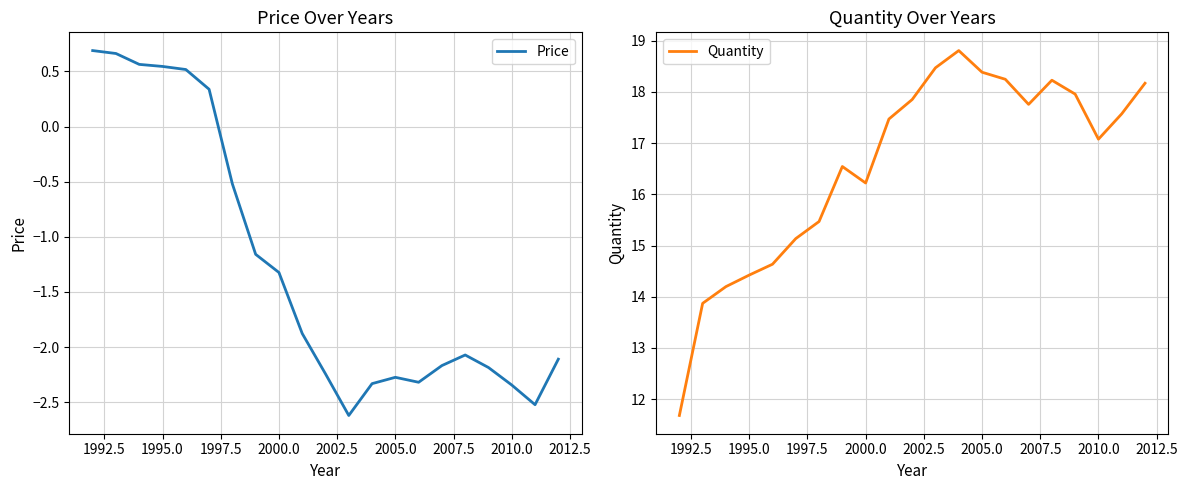

Which series has the largest range (max minus min)?

Quantity